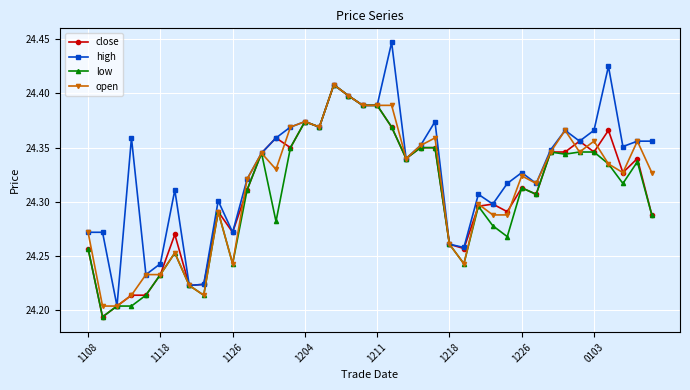

Which series has the largest range (max minus min)?

high